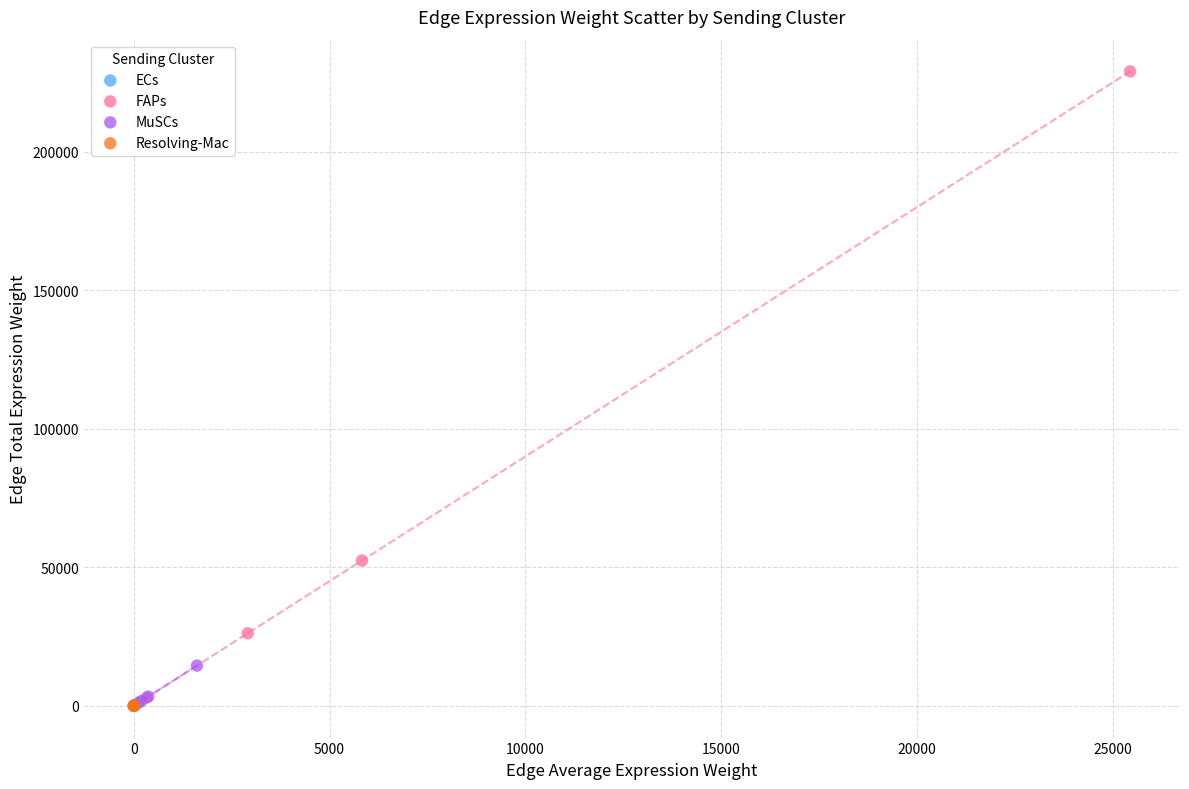

What are all the series names shown in the legend?

ECs, FAPs, MuSCs, Resolving-Mac